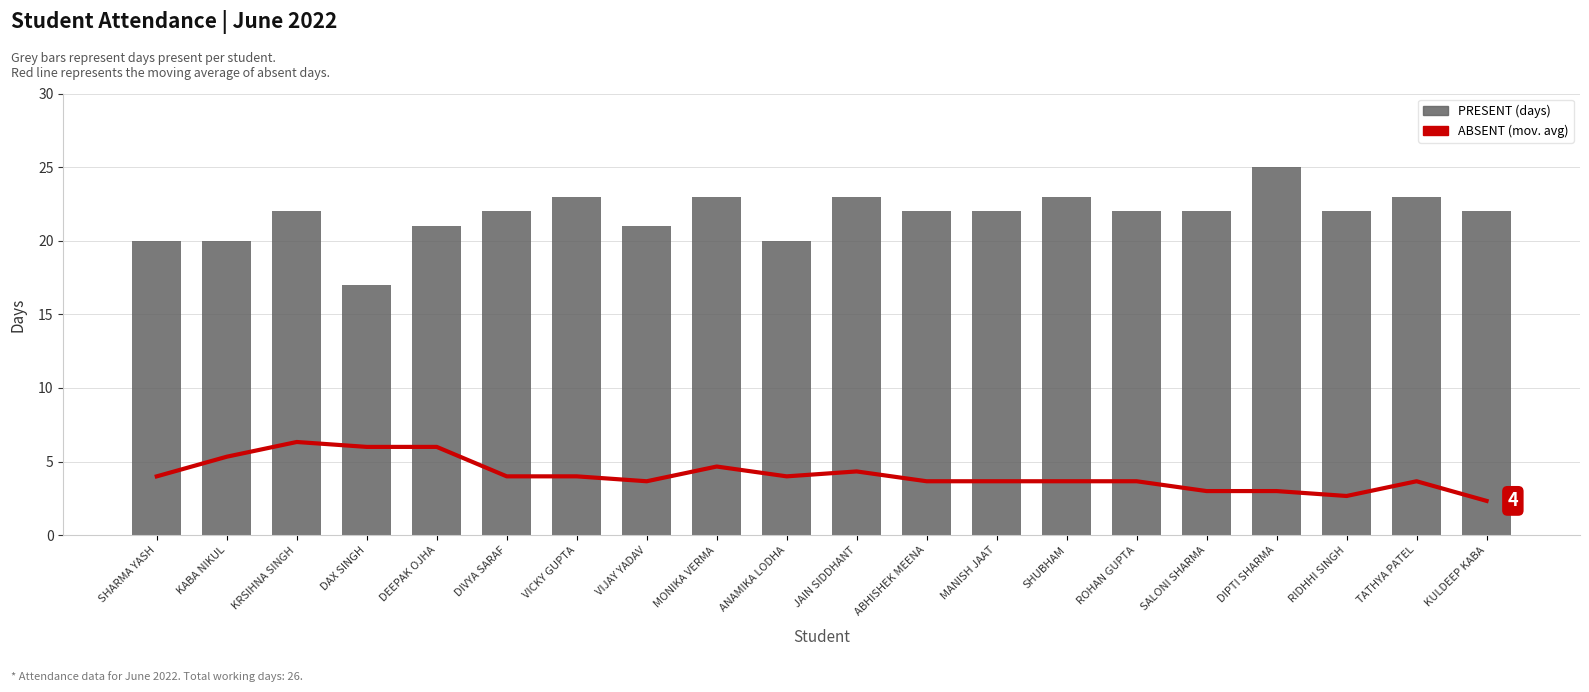

How many data points does each series have?

20